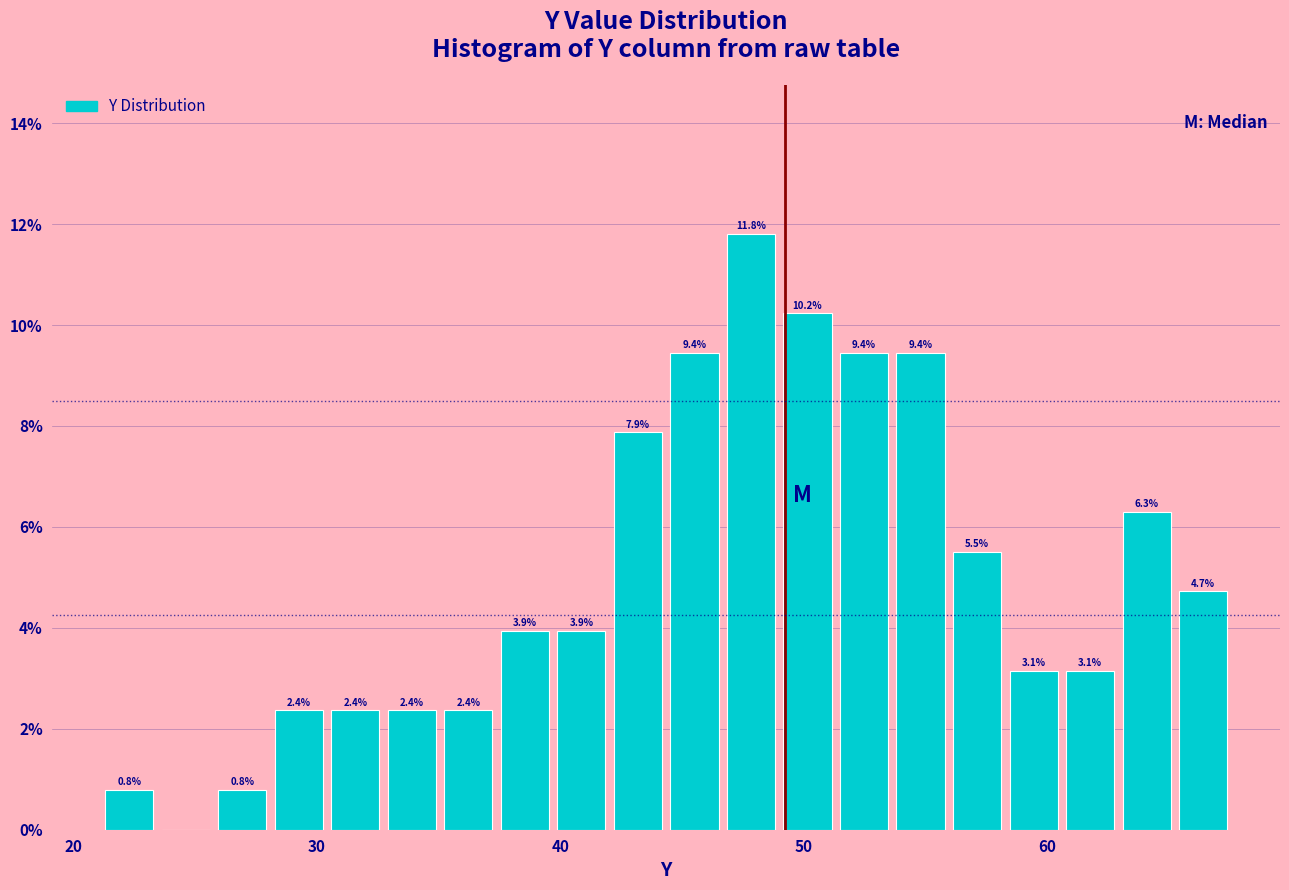

Read against the x-axis, roughly where is the centre of the tallest bar?

48